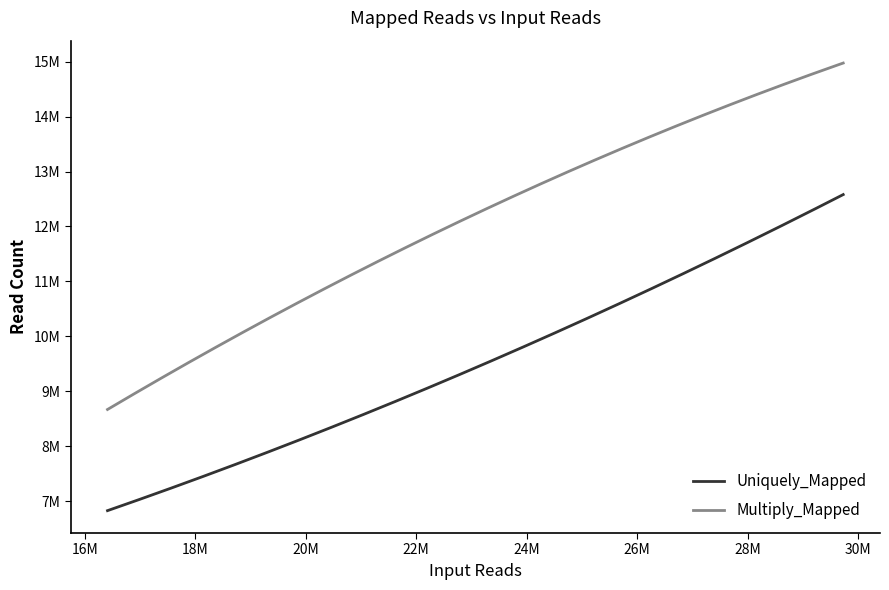

Is this an area chart (filled region under the line)?

No